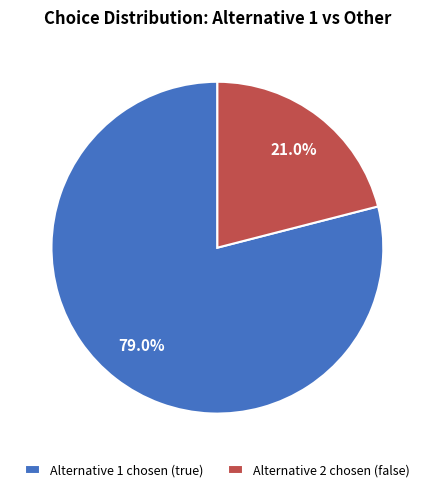

How many segments does this pie chart have?

2